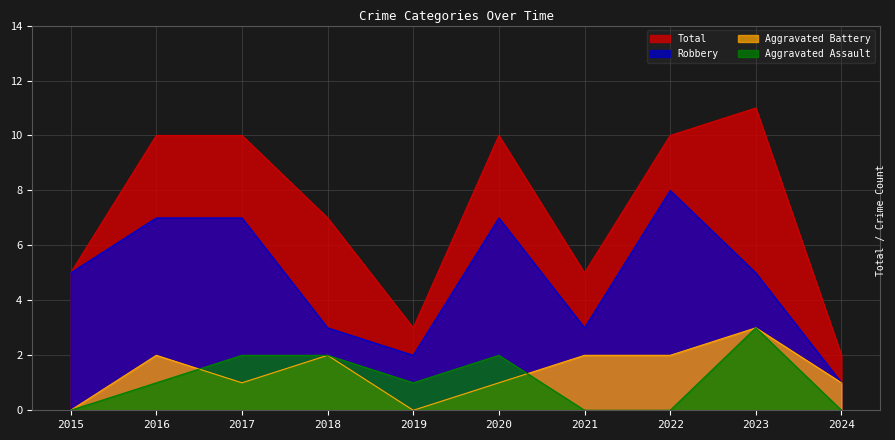

What is the average value of the Aggravated Assault series?

1